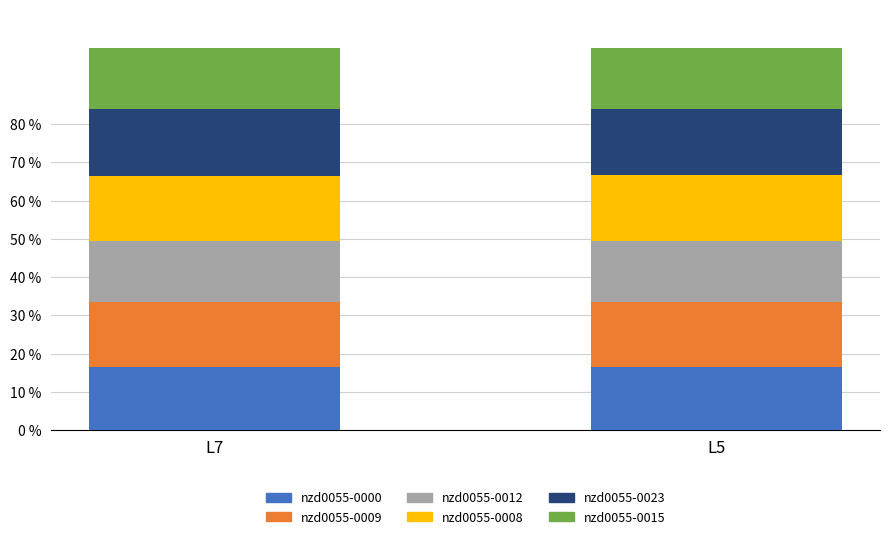

What is the sum of all nzd0055-0000 values?

32.8